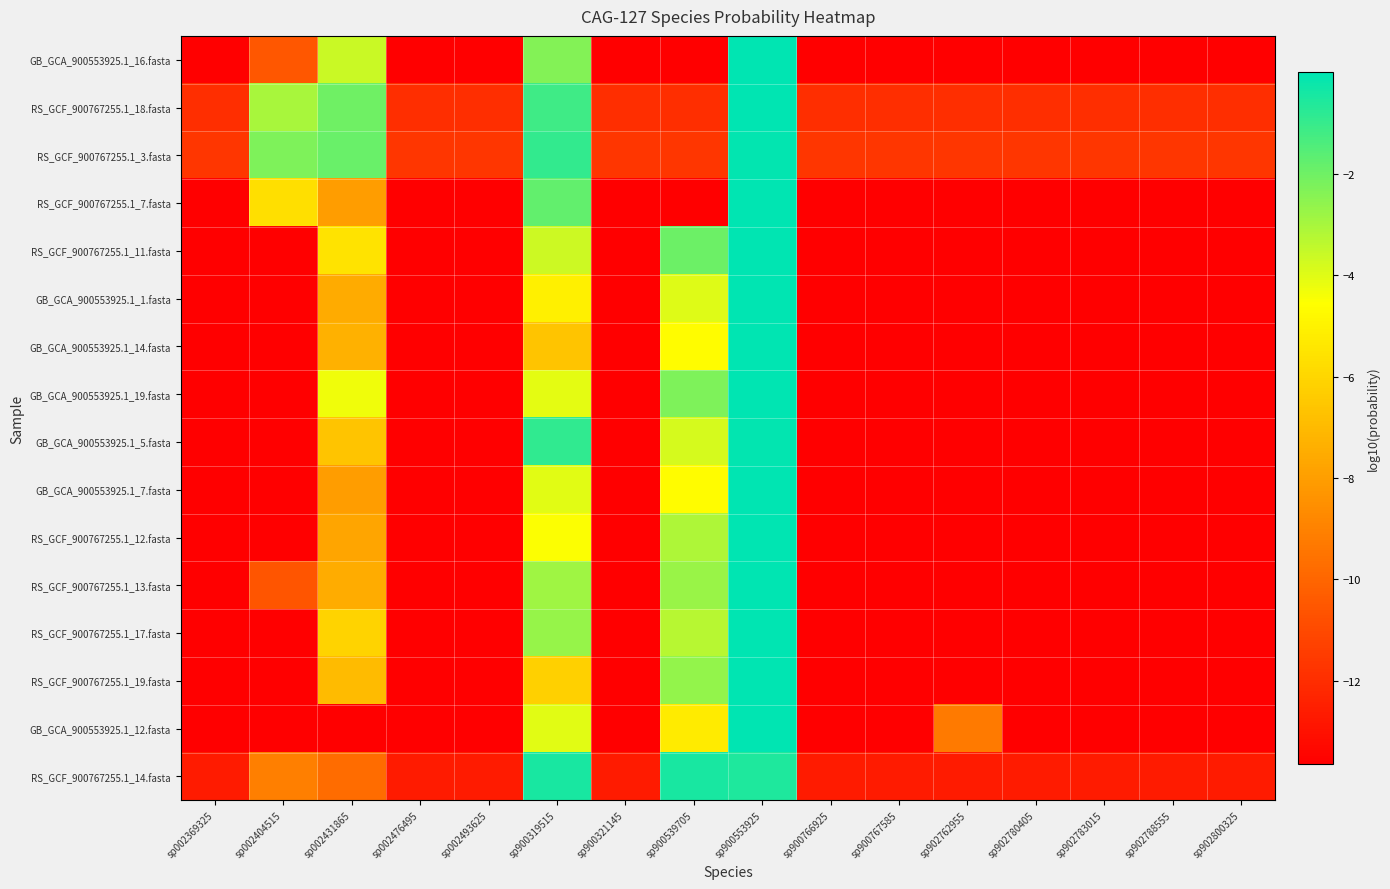

What is the minimum value shown in the chart?

-13.6